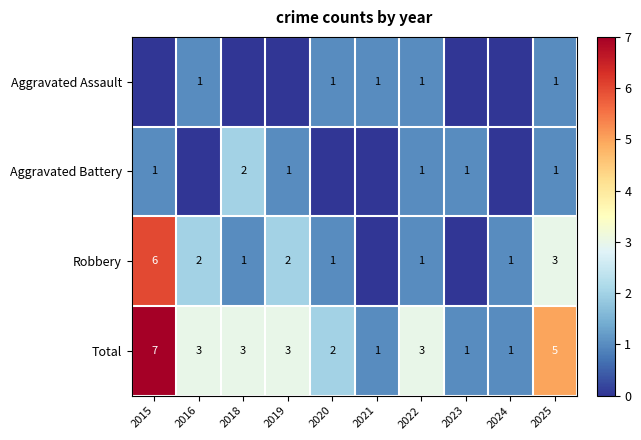

What is the sum of the Aggravated Battery values at 2020 and 2025?

1